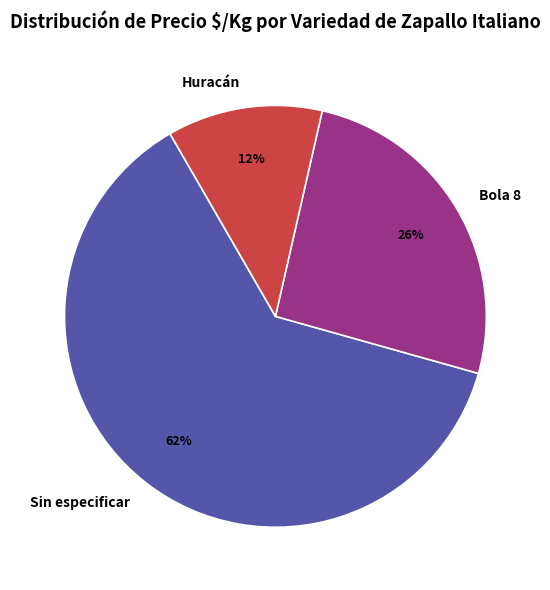

Is there any slice that represents more than half of the pie?

Yes